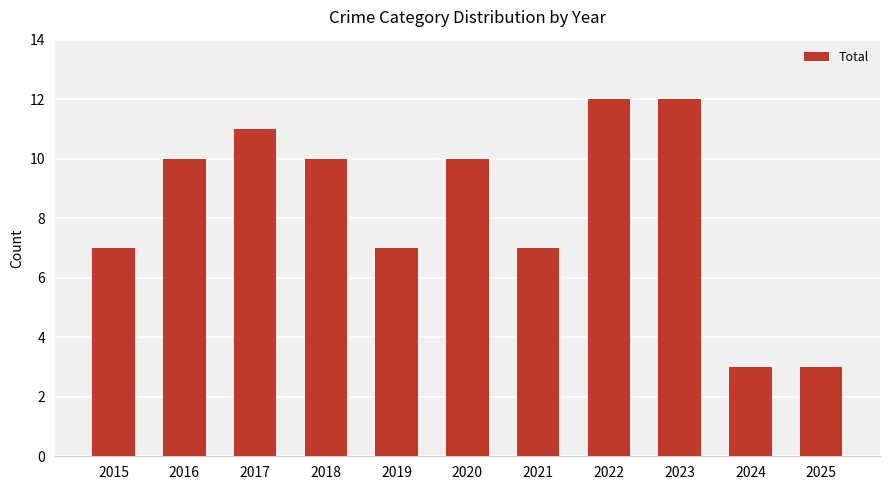

What is the ratio of the value at 2017 to the value at 2015?

1.6